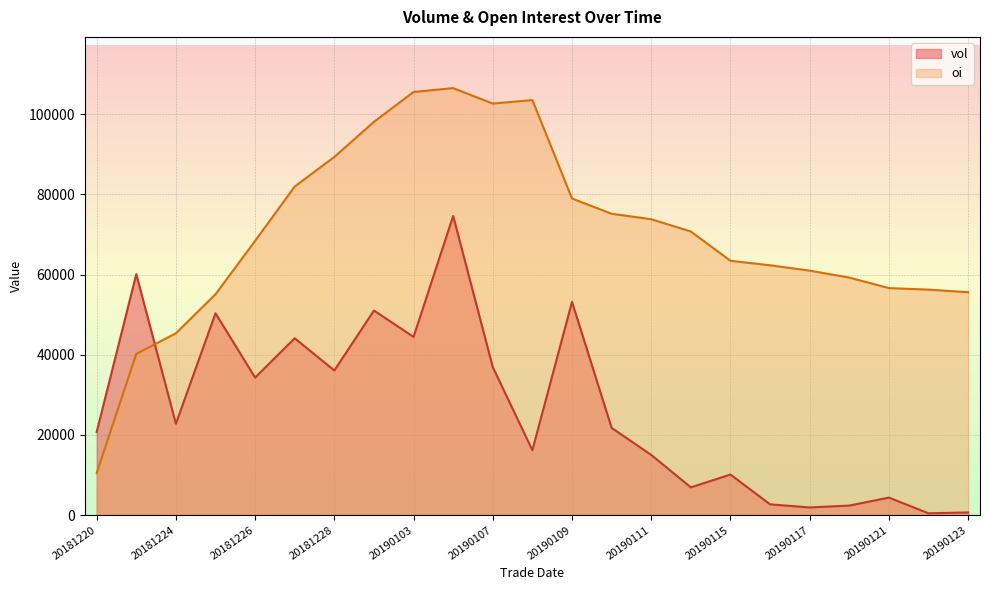

What is the difference between the oi values at 20190123 and 20190122?

642